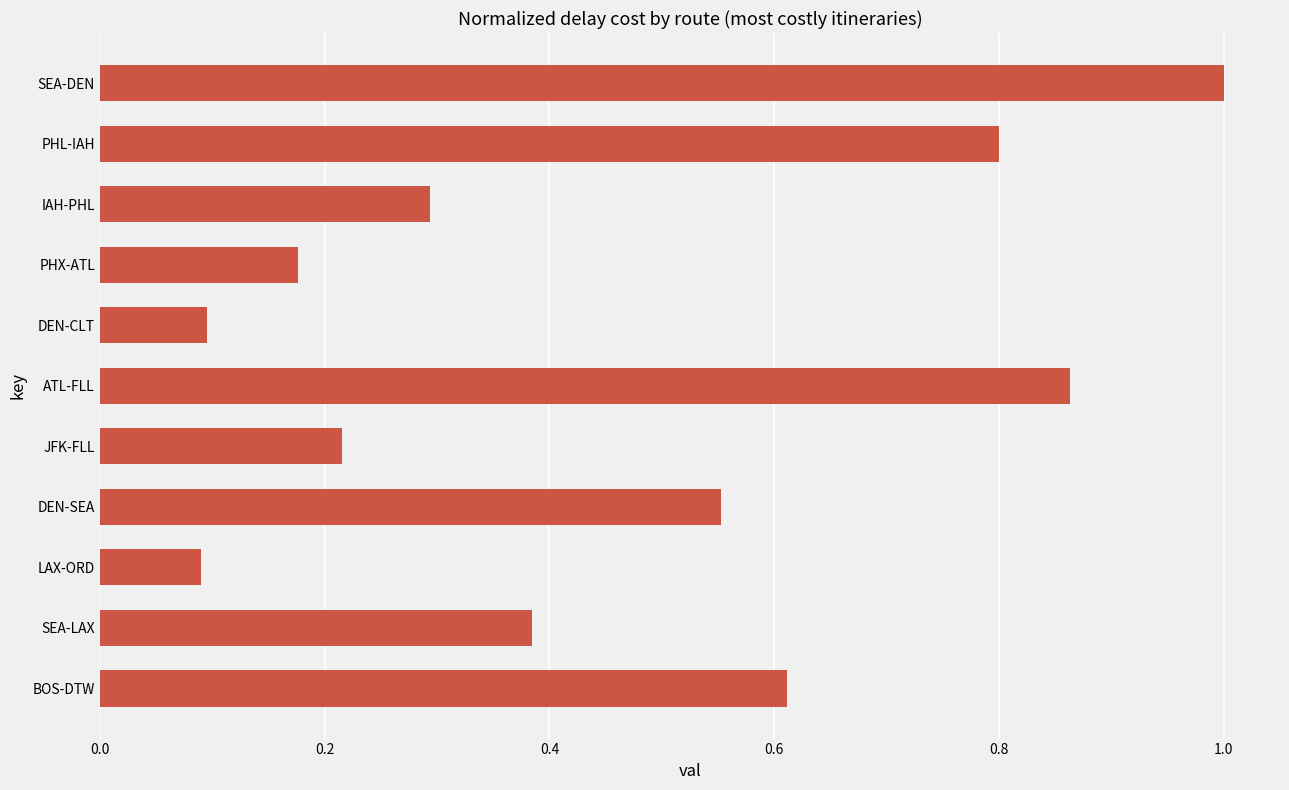

What is the sum of all values?

5.1